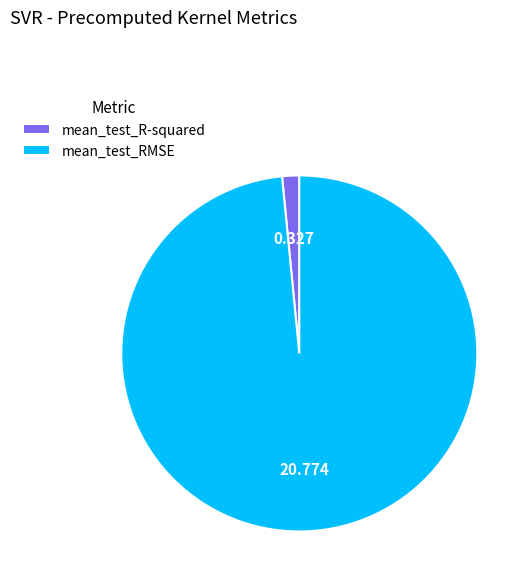

The mean_test_R-squared slice represents 2% of the pie. True or false?

True